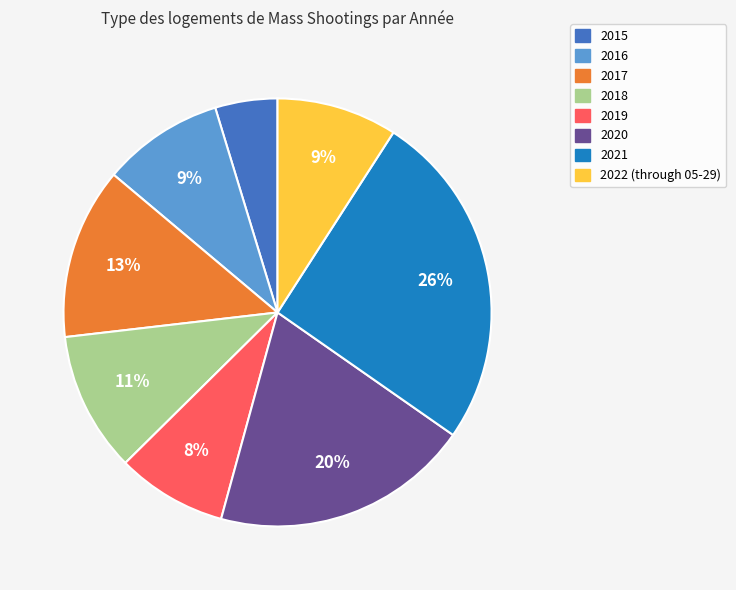

Do 2019 and 2021 together represent more than half of the pie?

No